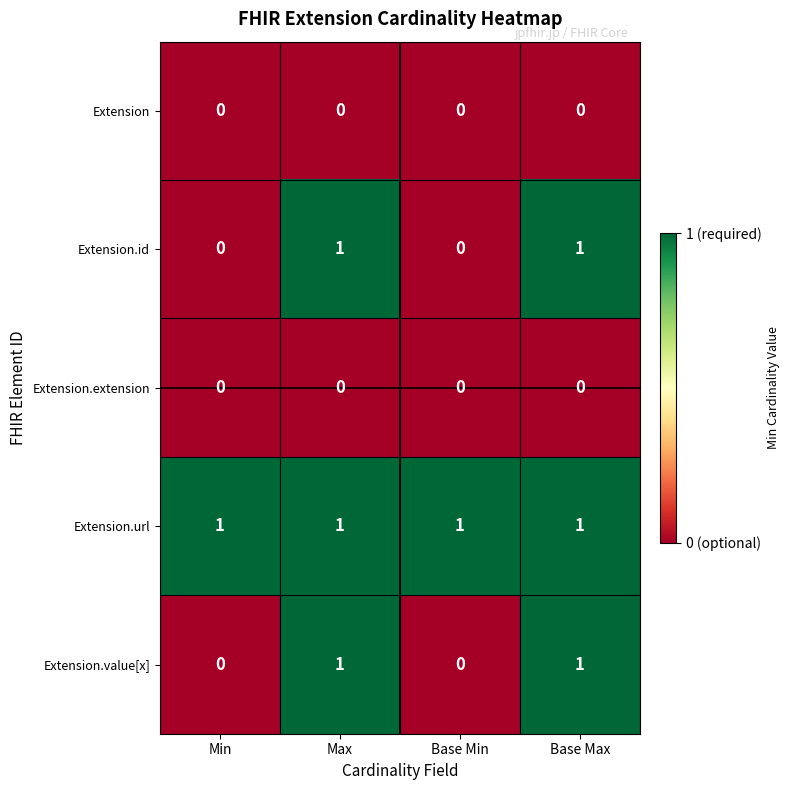

Is it true that Extension.url equals 0 at Max?

False